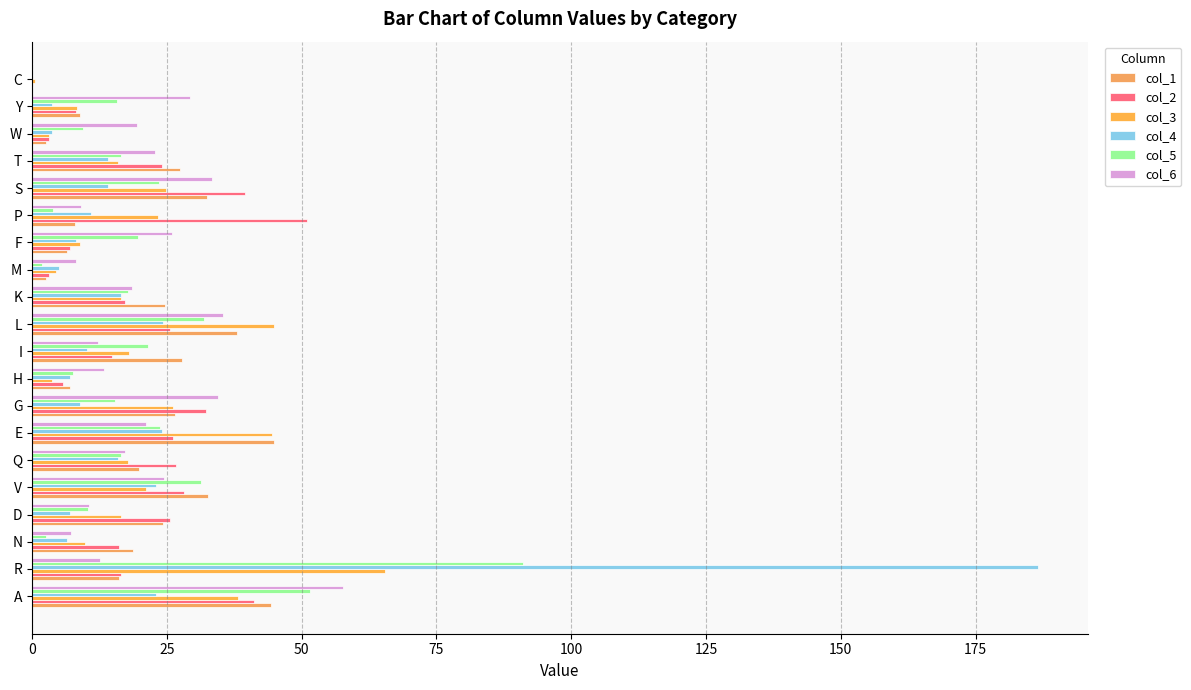

How many positive values does the col_1 series have?

19